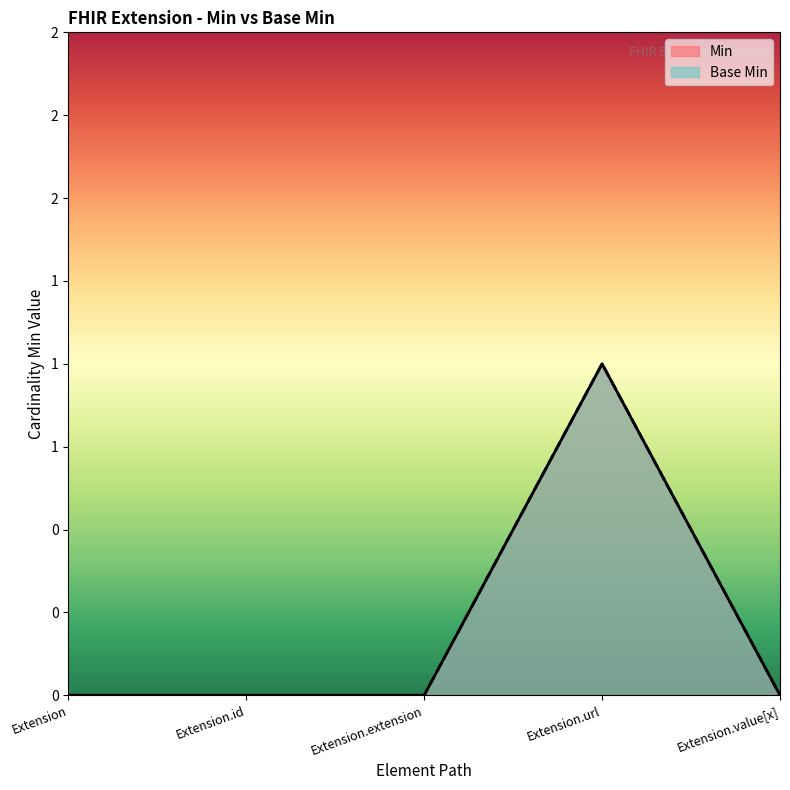

How many lines are shown in the chart?

2